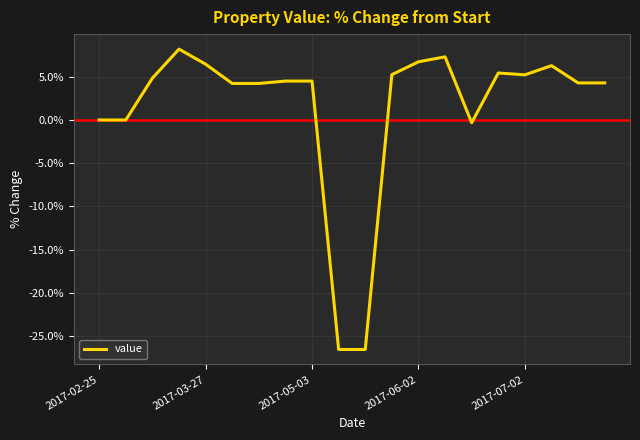

What is the average value?

1.4